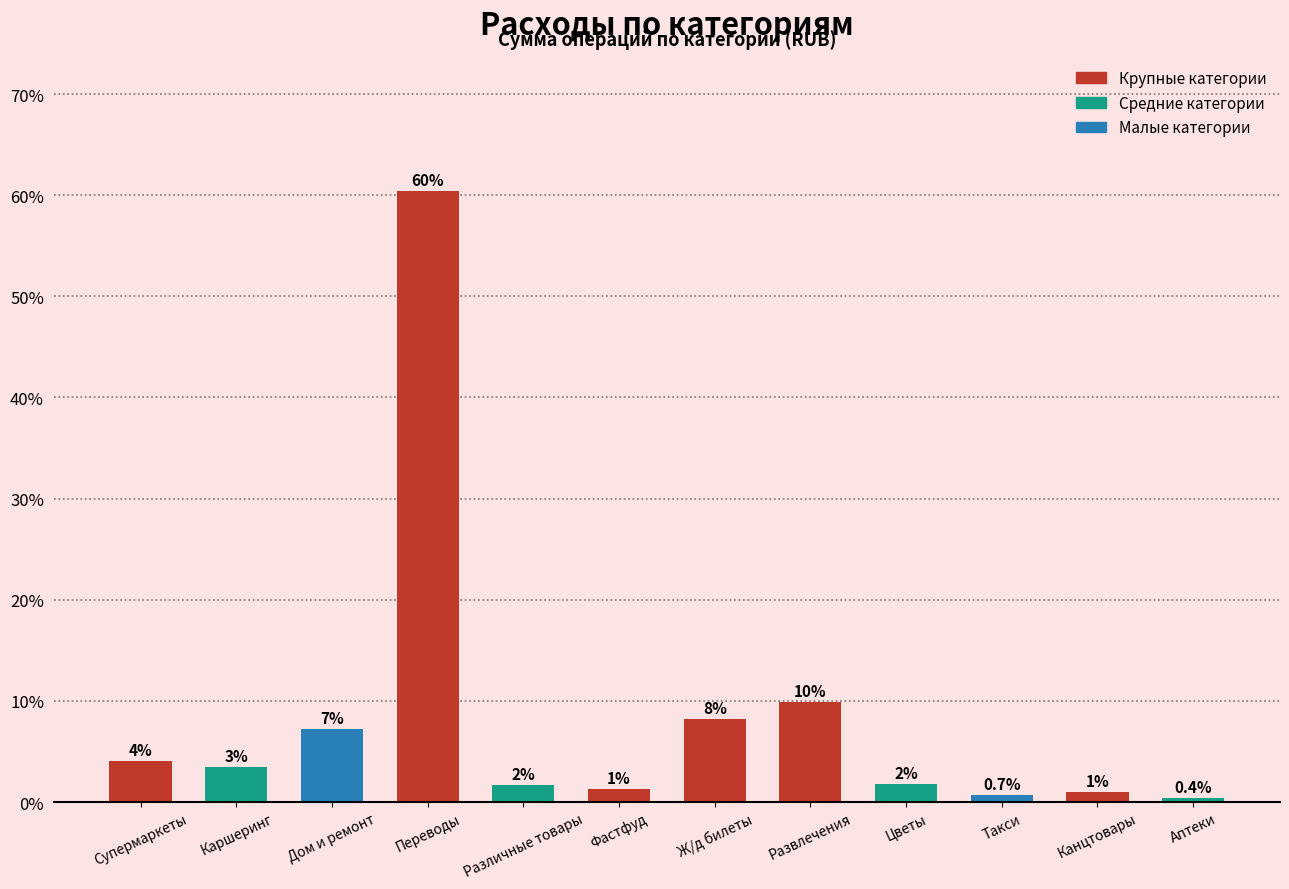

Are the bars horizontal?

No